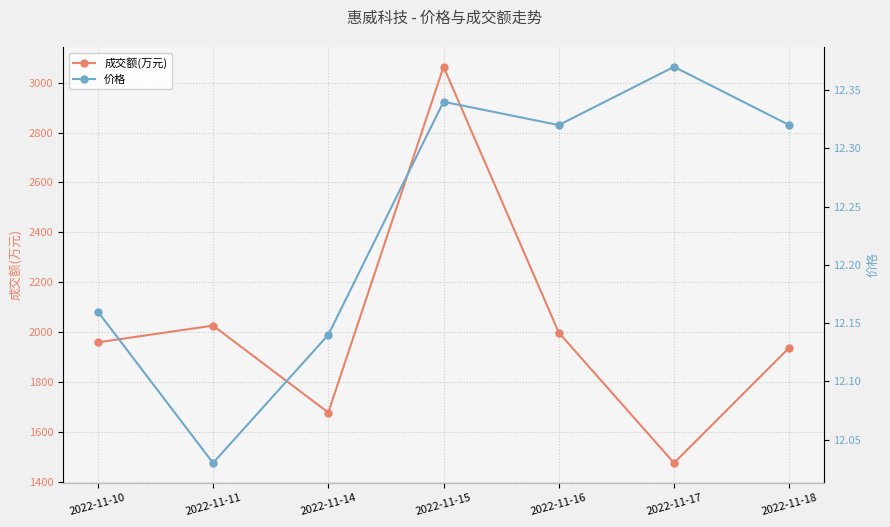

What is the highest value of the 成交额(万元) series?

3063